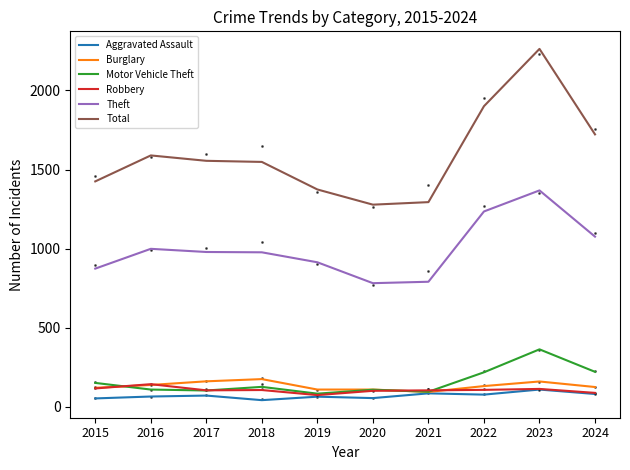

At which category does the chart reach its minimum across all series?

2018